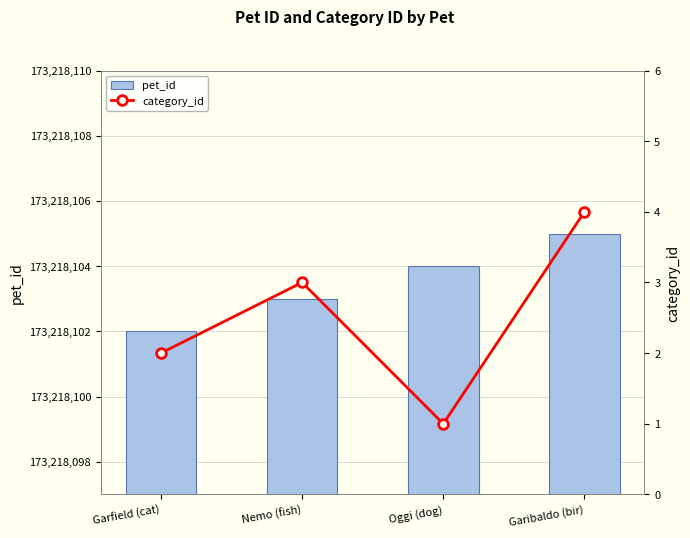

Is the value of category_id at Garibaldo (bir) greater than the value of pet_id at Oggi (dog)?

No